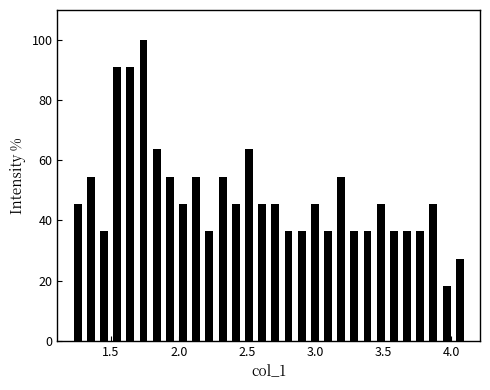

Around what value on the x-axis is the tallest bar? Give the approximate position of its centre, as read against the axis.

1.75